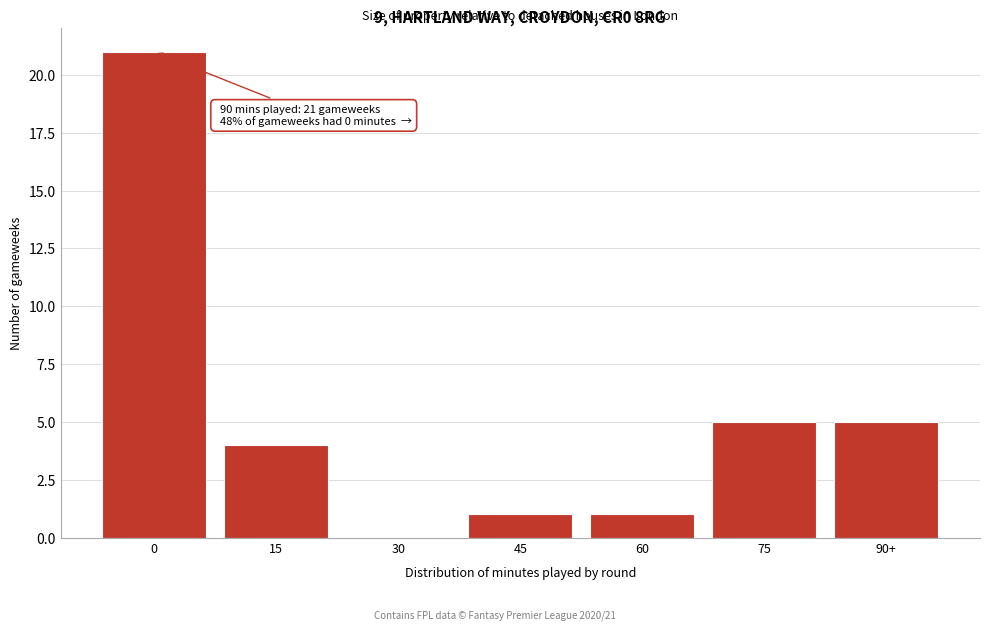

Reading left to right, what are all the values shown in this chart?

0=21	15=4	30=0	45=1	60=1	75=5	90+=5